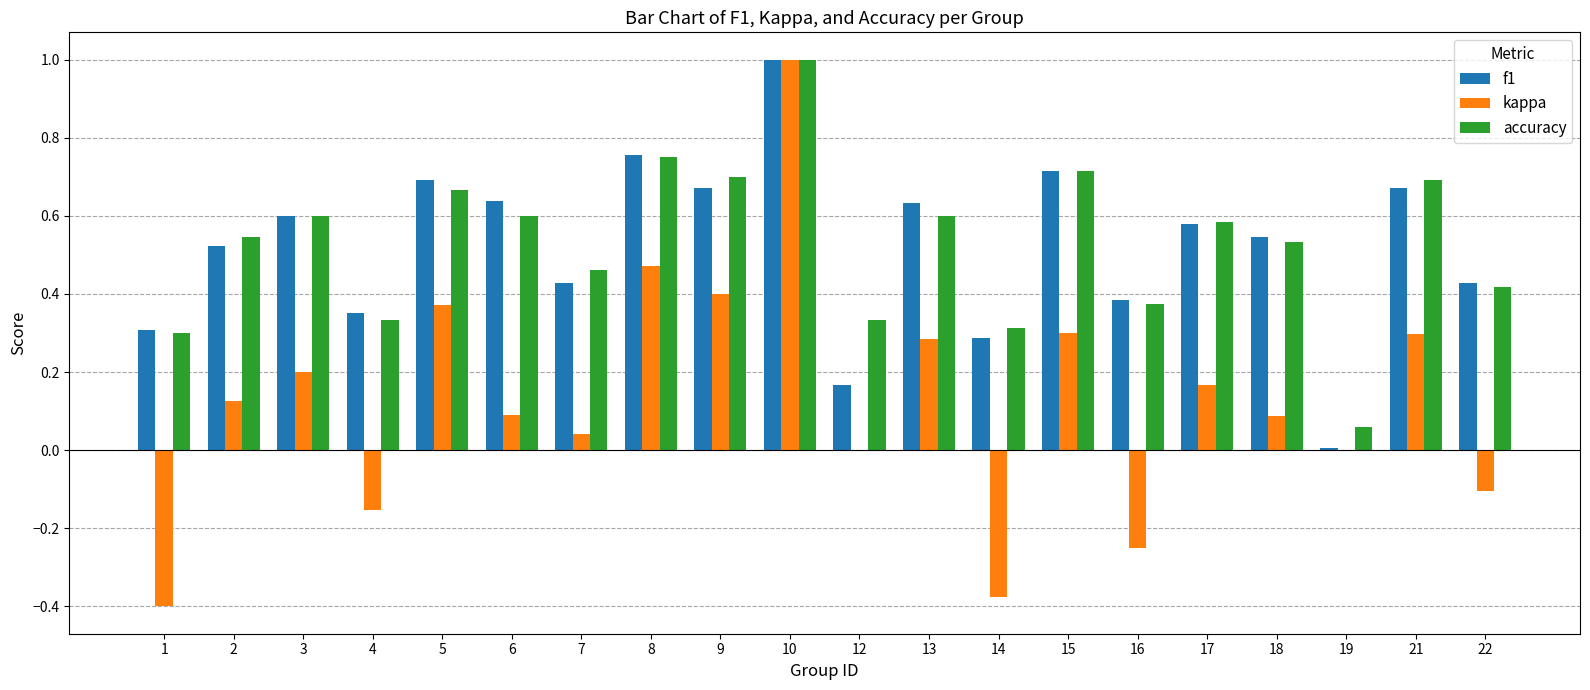

Which series changed the most between 8 and 17?

kappa